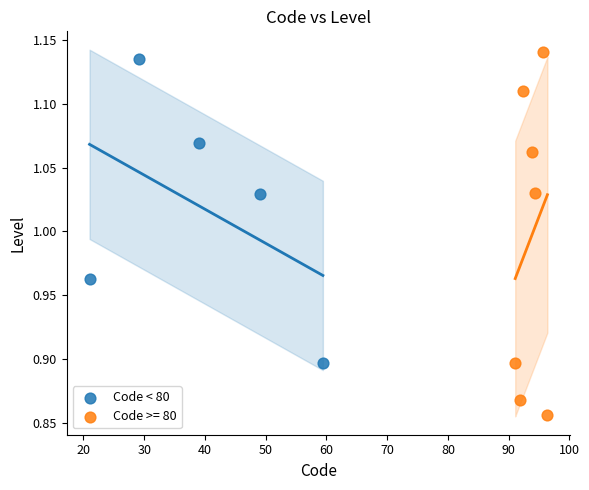

Which series contains the lowest Y value?

Code >= 80